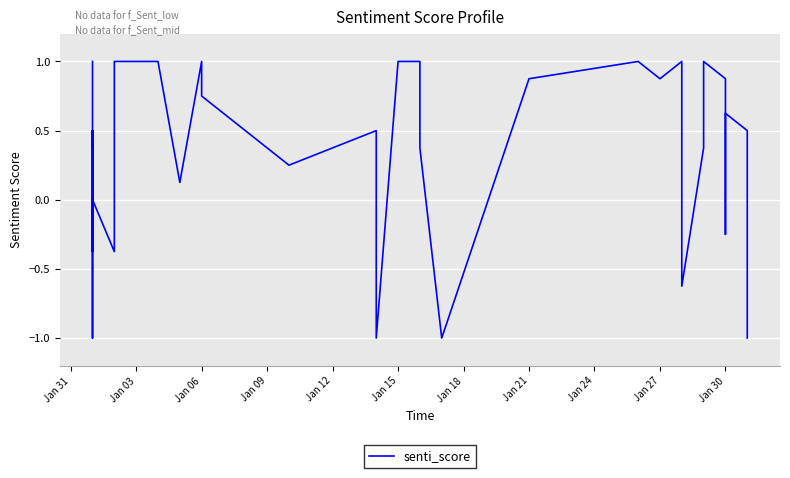

Is this an area chart (filled region under the line)?

No